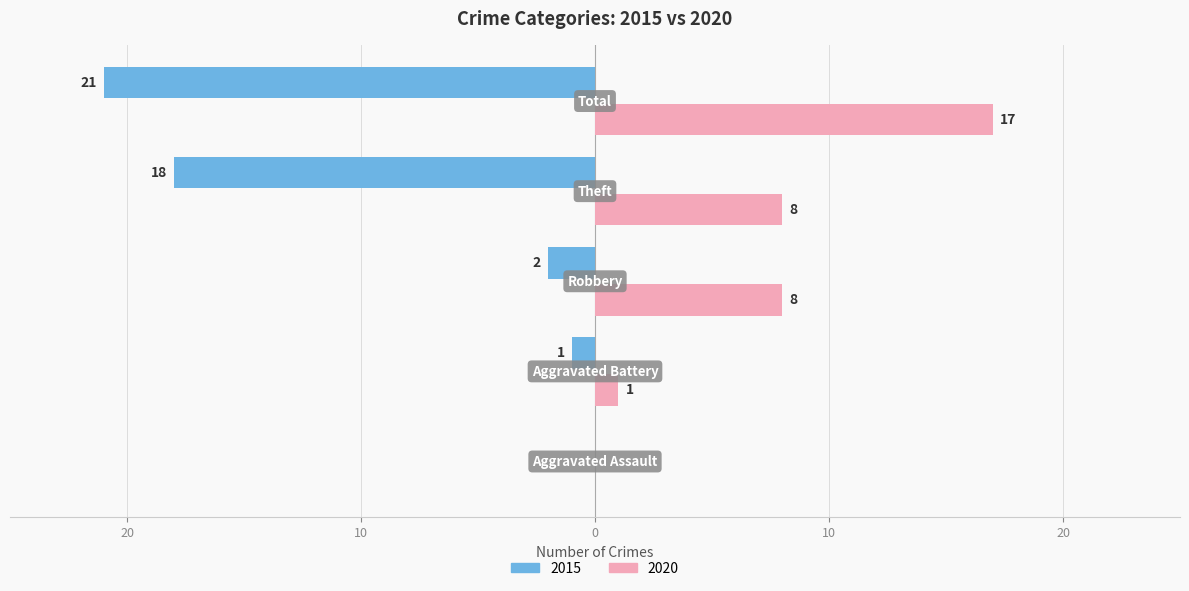

What are all the series names shown in the legend?

2015, 2020